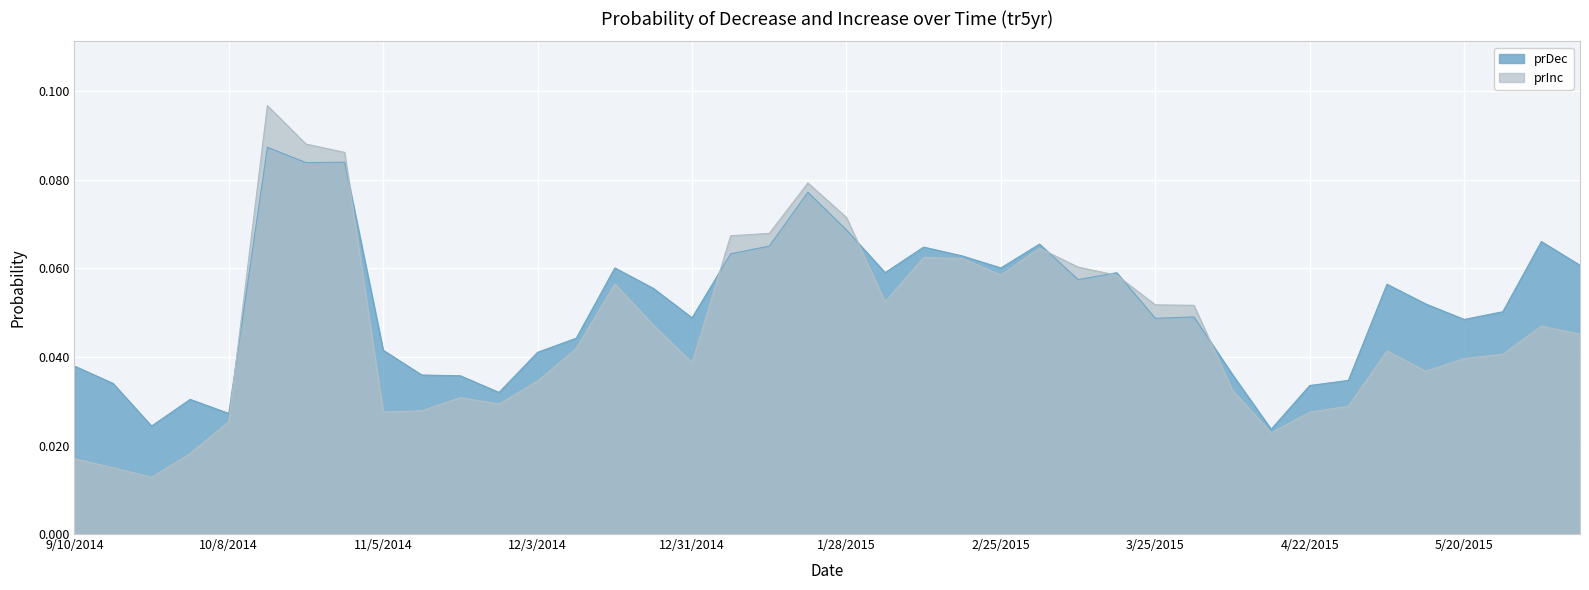

How many lines are shown in the chart?

2